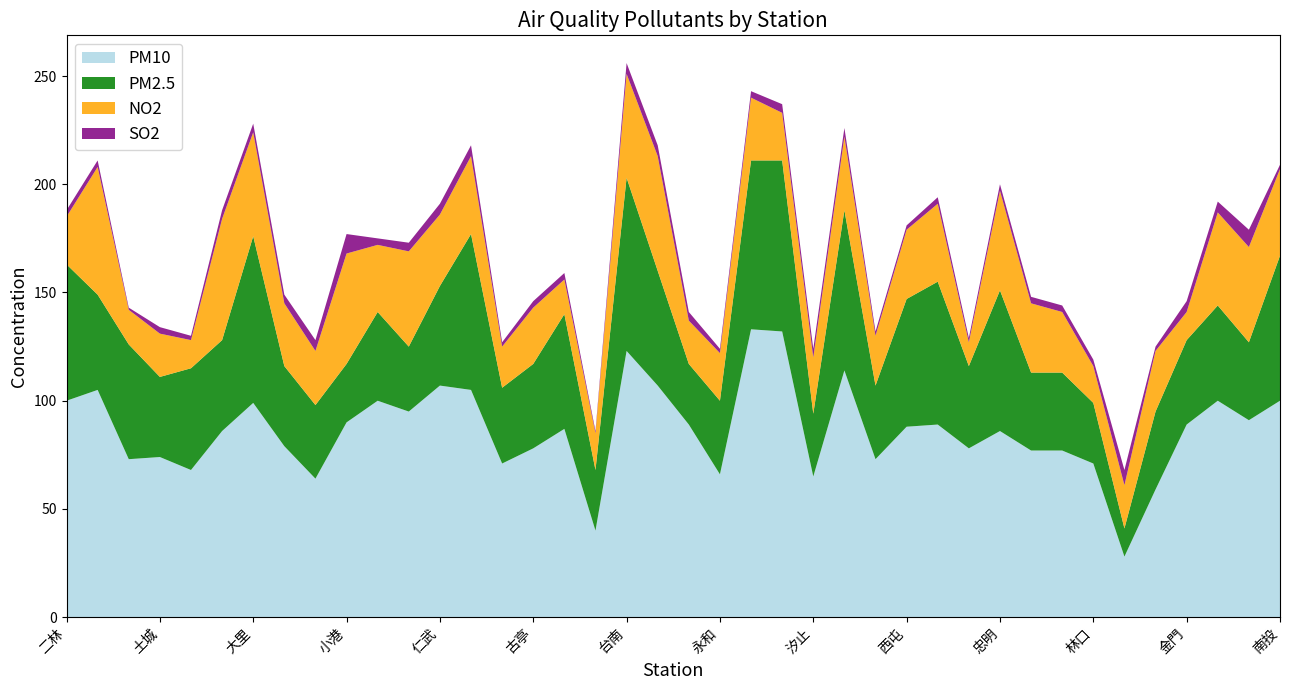

Reading left to right, what are all the values shown in this chart?

PM10: 二林=100	三重=105	三義=73	土城=74	士林=68	大同=86	大里=99	大園=79	大寮=64	小港=90	中山=100	中壢=95	仁武=107	斗六=105	冬山=71	古亭=78	台西=87	台東=40	台南=123	左營=107	平鎮=89	永和=66	安南=133	朴子=132	汐止=65	竹山=114	竹東=73	西屯=88	沙鹿=89	宜蘭=78	忠明=86	松山=77	板橋=77	林口=71	林園=28	花蓮=59	金門=89	前金=100	前鎮=91	南投=100
PM2.5: 二林=63	三重=44	三義=53	土城=37	士林=47	大同=42	大里=77	大園=37	大寮=34	小港=27	中山=41	中壢=30	仁武=46	斗六=72	冬山=35	古亭=39	台西=53	台東=28	台南=80	左營=53	平鎮=28	永和=34	安南=78	朴子=79	汐止=29	竹山=74	竹東=34	西屯=59	沙鹿=66	宜蘭=38	忠明=65	松山=36	板橋=36	林口=28	林園=13	花蓮=36	金門=39	前金=44	前鎮=36	南投=67
NO2: 二林=22	三重=59	三義=16	土城=20	士林=13	大同=56	大里=48	大園=29	大寮=25	小港=51	中山=31	中壢=44	仁武=33	斗六=36	冬山=19	古亭=26	台西=16	台東=17	台南=48	左營=53	平鎮=20	永和=22	安南=29	朴子=22	汐止=26	竹山=34	竹東=23	西屯=32	沙鹿=36	宜蘭=11	忠明=46	松山=32	板橋=28	林口=17	林園=20	花蓮=28	金門=13	前金=43	前鎮=44	南投=40
SO2: 二林=3	三重=3	三義=1	土城=3	士林=2	大同=4	大里=4	大園=4	大寮=5	小港=9	中山=3	中壢=4	仁武=5	斗六=5	冬山=2	古亭=3	台西=3	台東=1	台南=5	左營=5	平鎮=4	永和=2	安南=3	朴子=4	汐止=4	竹山=4	竹東=2	西屯=2	沙鹿=3	宜蘭=2	忠明=3	松山=3	板橋=3	林口=3	林園=7	花蓮=2	金門=5	前金=5	前鎮=8	南投=2